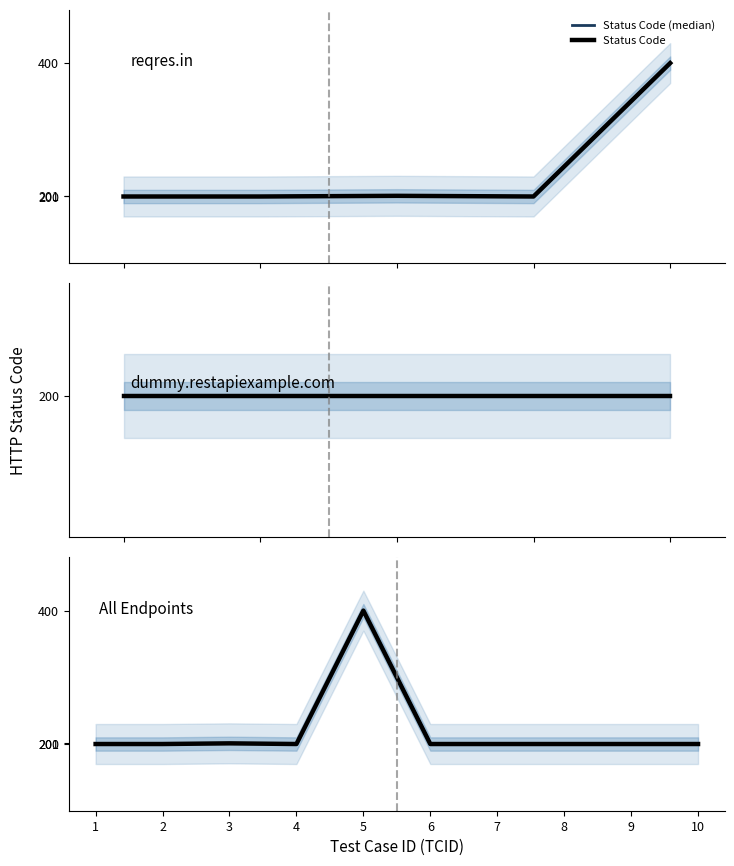

How many interior local valleys does the Status Code (median) series have?

1